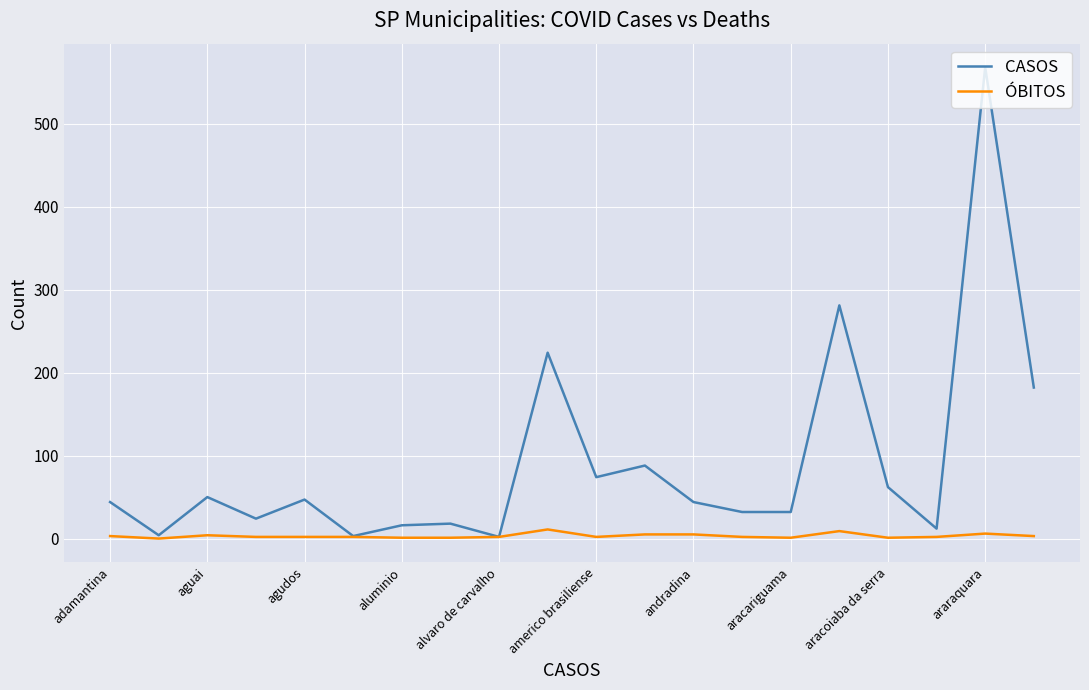

Rank the series by their maximum value, from highest to lowest.

CASOS, ÓBITOS